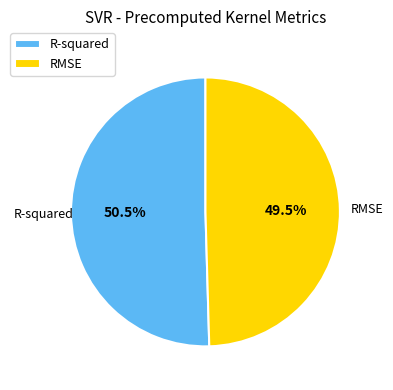

Which slice represents more than half of the pie?

R-squared